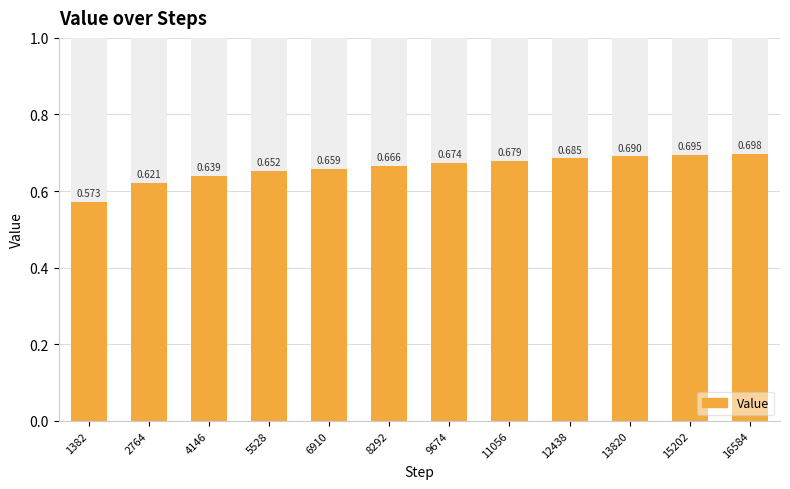

Which label corresponds to the largest value in the chart?

16584